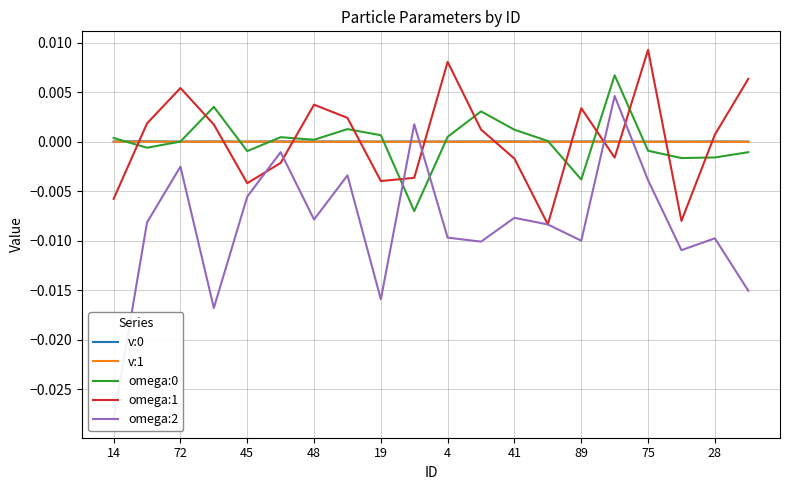

List the series in order of their peak value, highest first.

omega:1, omega:0, omega:2, v:0, v:1